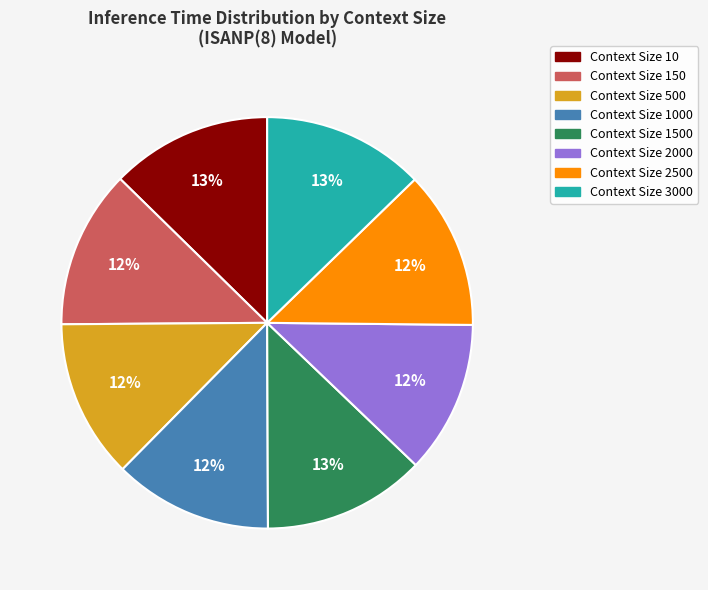

To the nearest percent, what is the average slice percentage?

12%